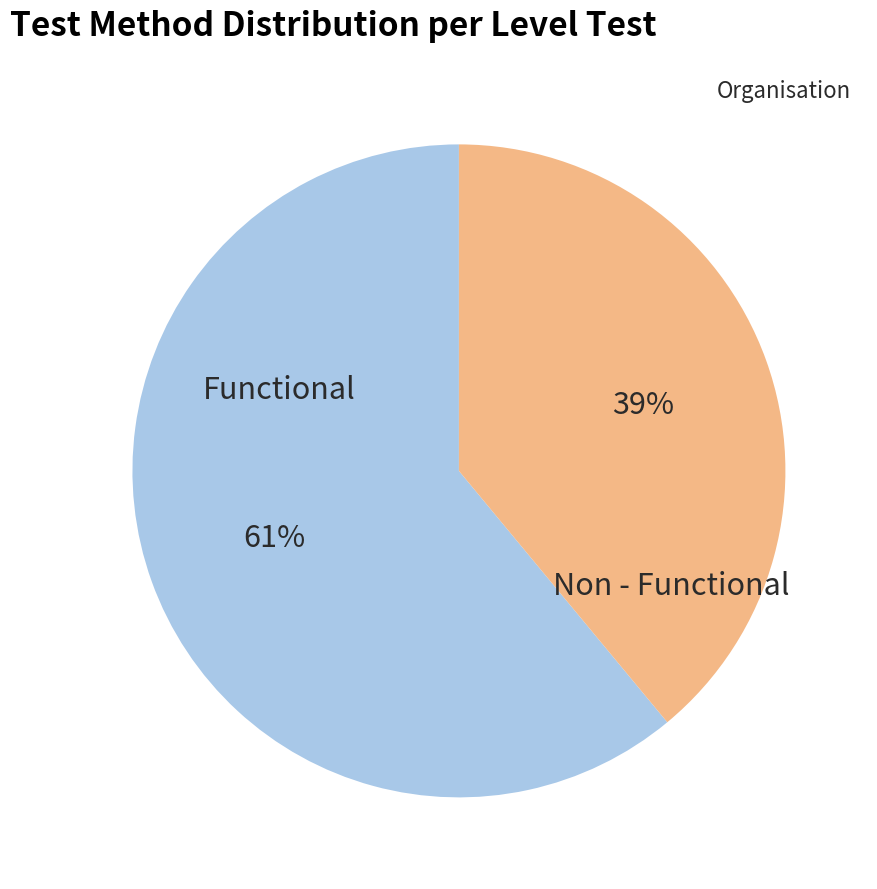

To the nearest percent, what portion does Non - Functional represent?

39%